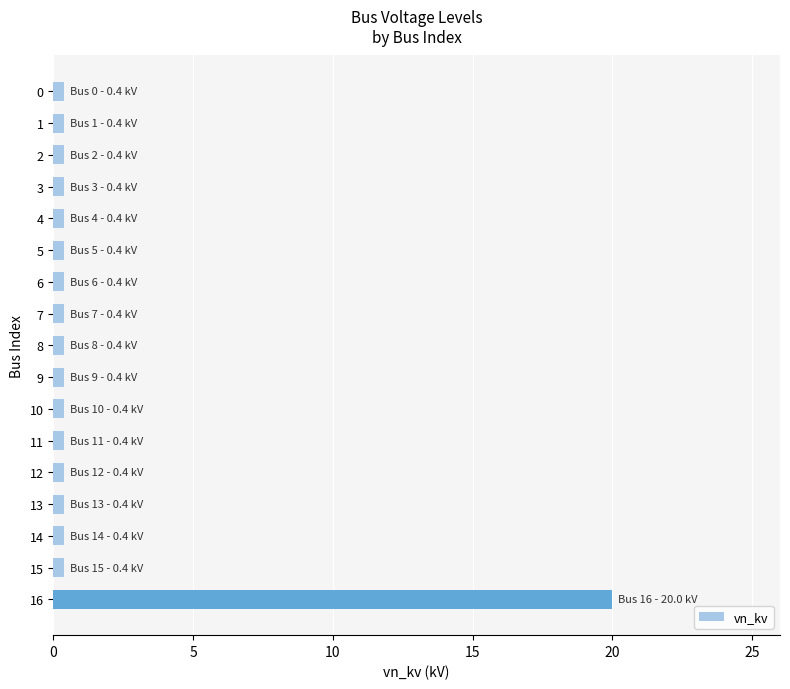

Reading bottom to top, extract all data points from this chart.

16=20.0	15=0.4	14=0.4	13=0.4	12=0.4	11=0.4	10=0.4	9=0.4	8=0.4	7=0.4	6=0.4	5=0.4	4=0.4	3=0.4	2=0.4	1=0.4	0=0.4